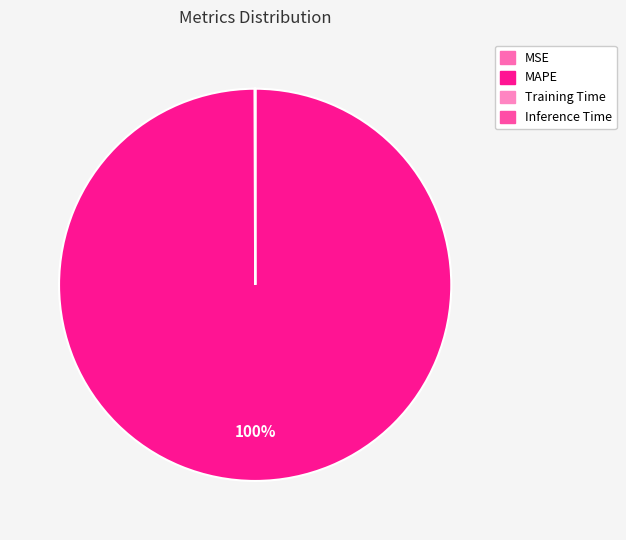

Is the sum of Inference Time and MAPE greater than half?

Yes